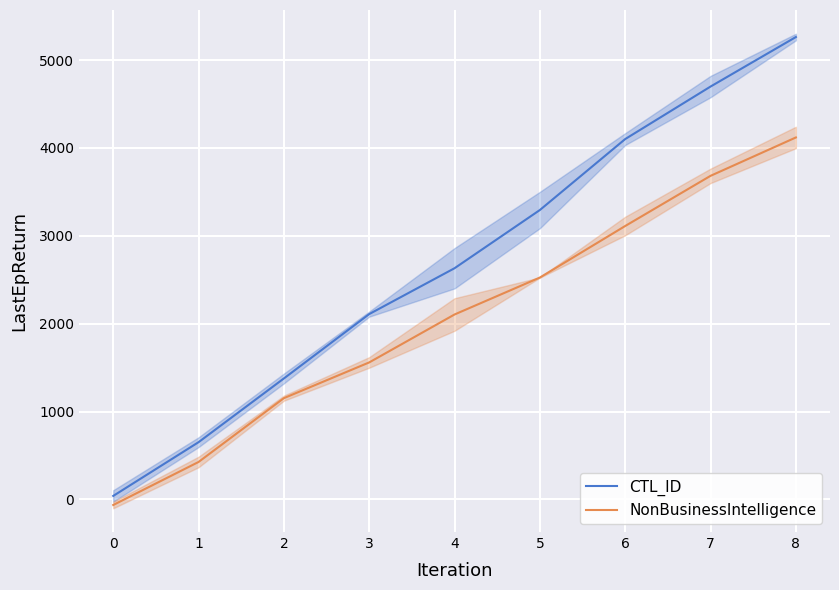

At which label is NonBusinessIntelligence closest to 2027?

4